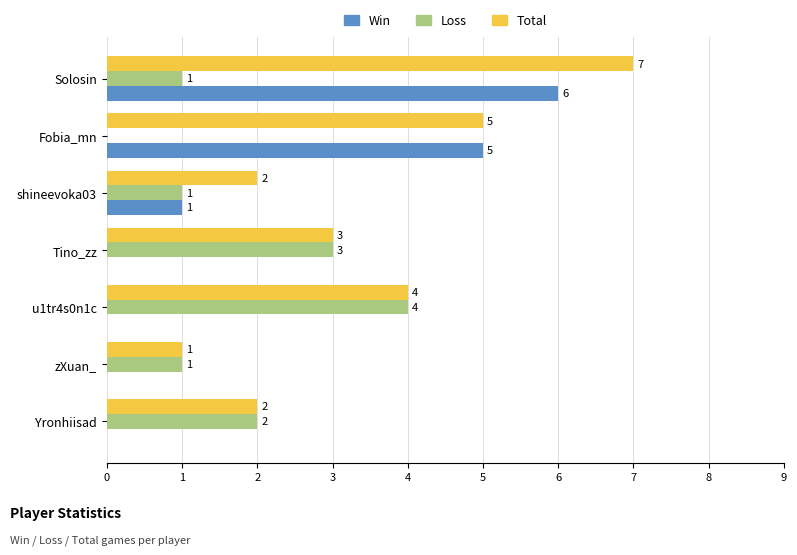

At which label is Total closest to 4?

u1tr4s0n1c